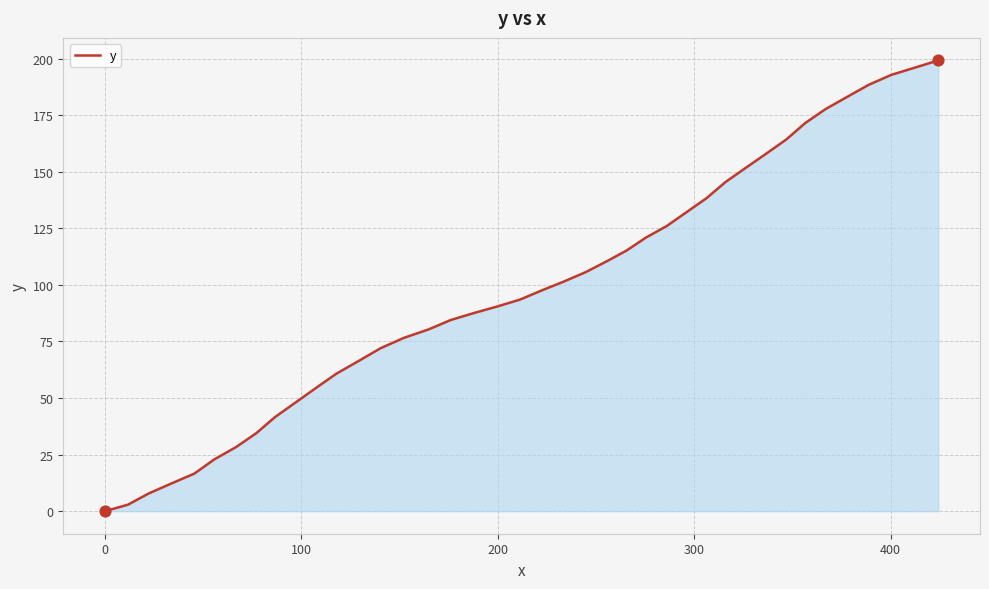

What is the maximum value shown in the chart?

199.2